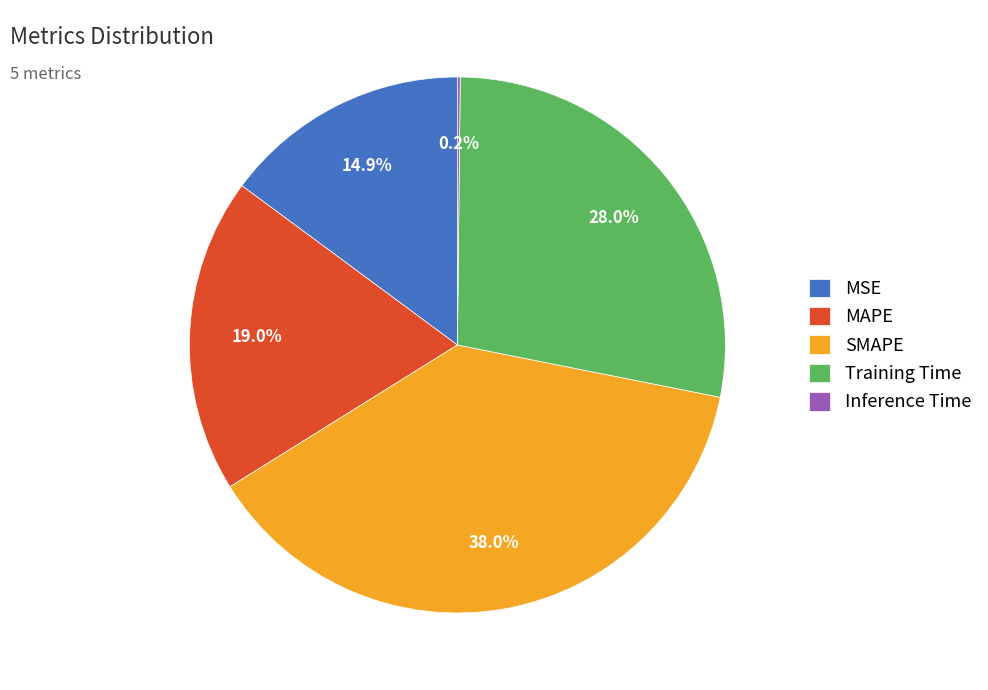

Does any single category account for the majority?

No